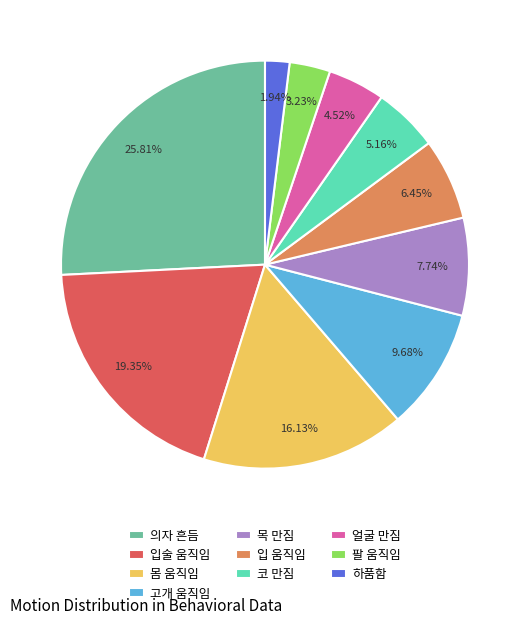

Count the number of slices in the pie.

10